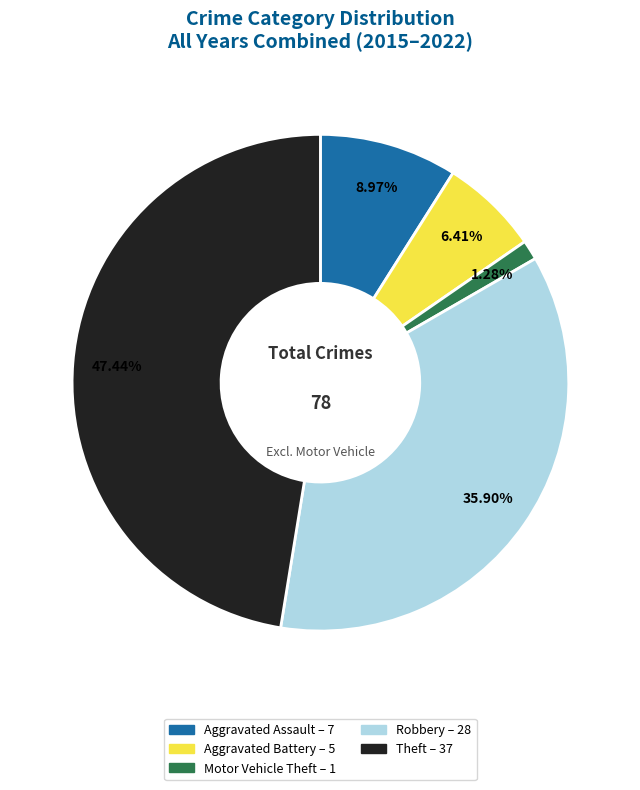

Is it true that Aggravated Battery is 31% of the pie?

False